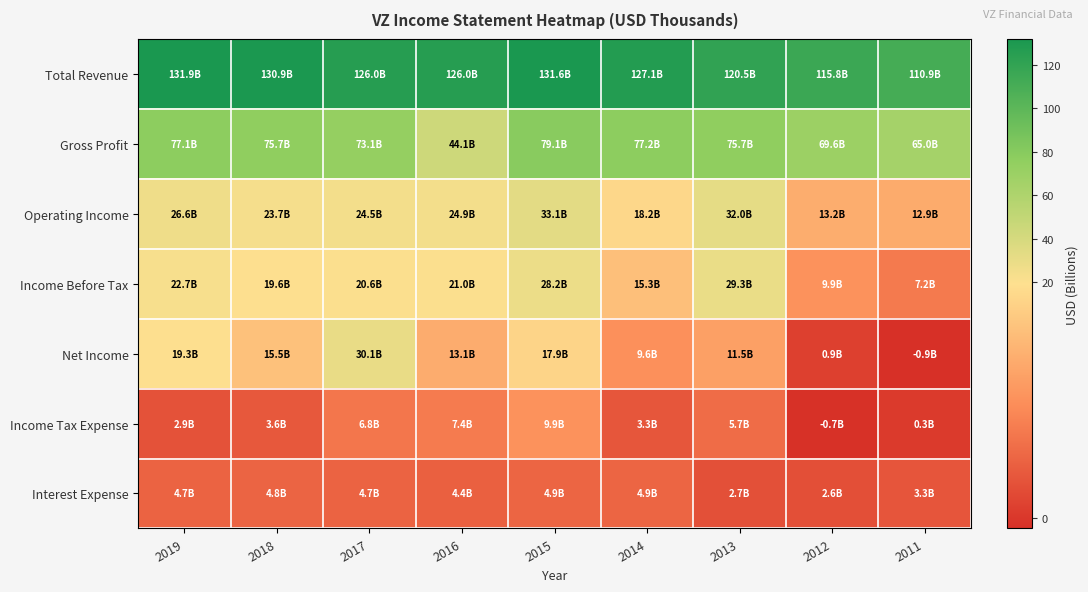

At 2018, list the series in order from smallest to largest.

Income Tax Expense, Interest Expense, Net Income, Income Before Tax, Operating Income, Gross Profit, Total Revenue